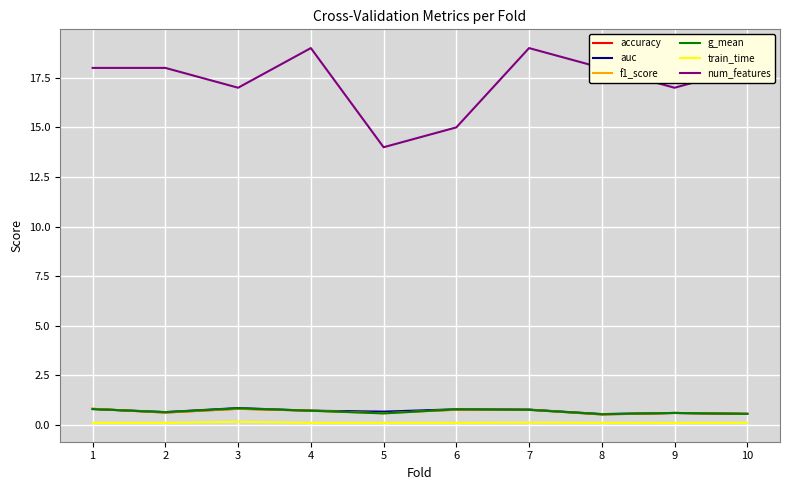

True or false: g_mean and num_features cross at least once.

False